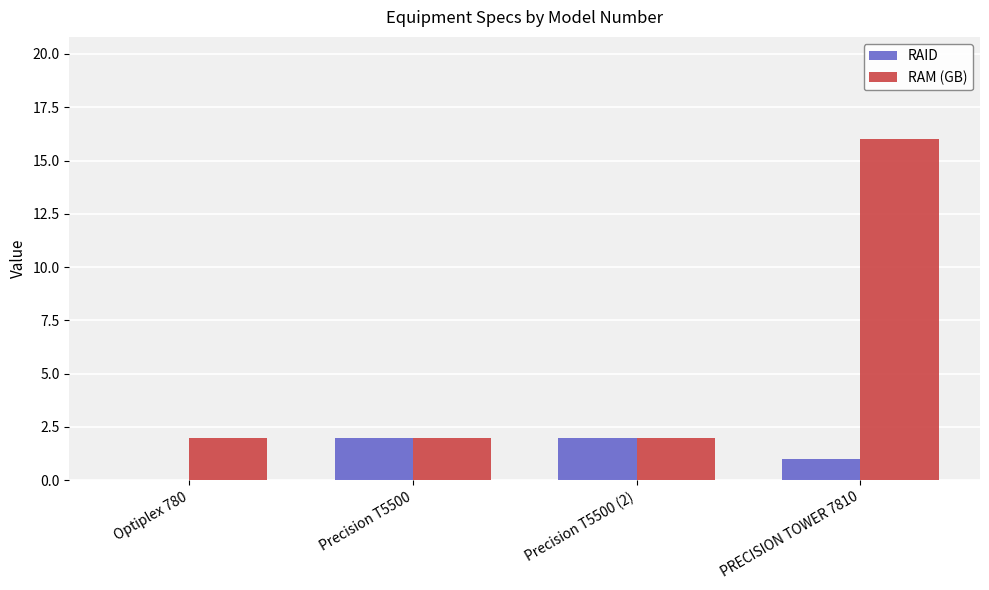

How many groups of bars are there?

4